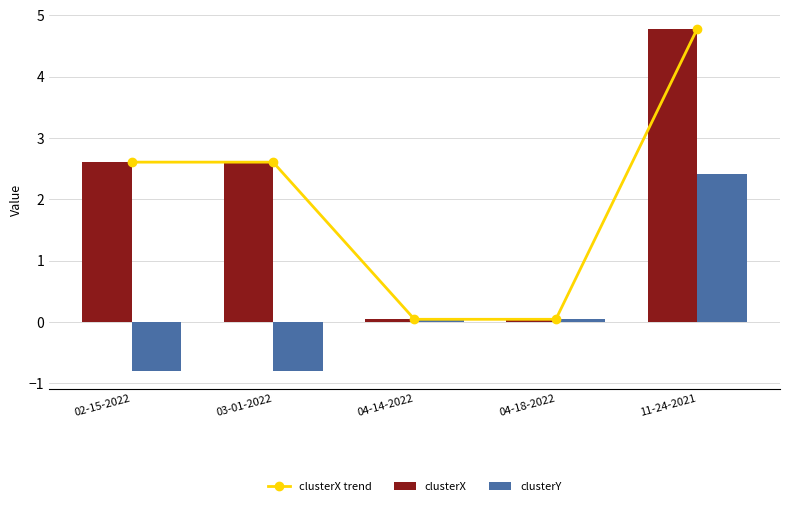

Which category has the highest value across all series?

11-24-2021